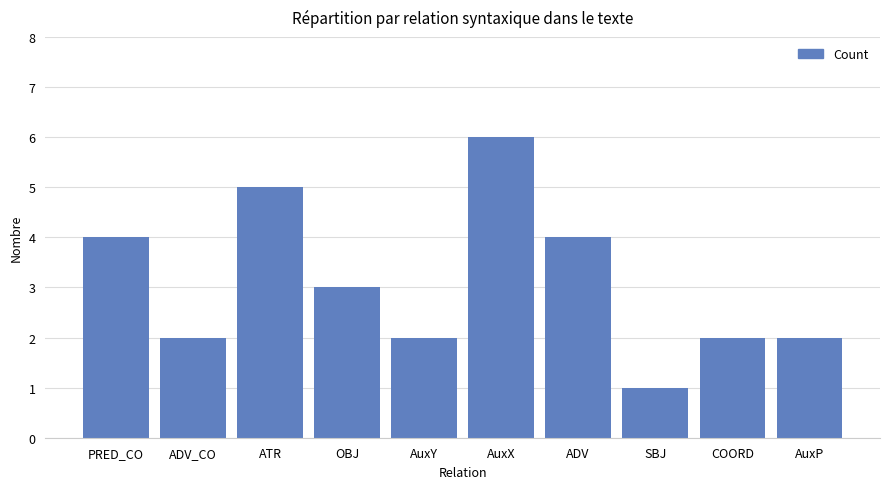

How many values are below 3?

5